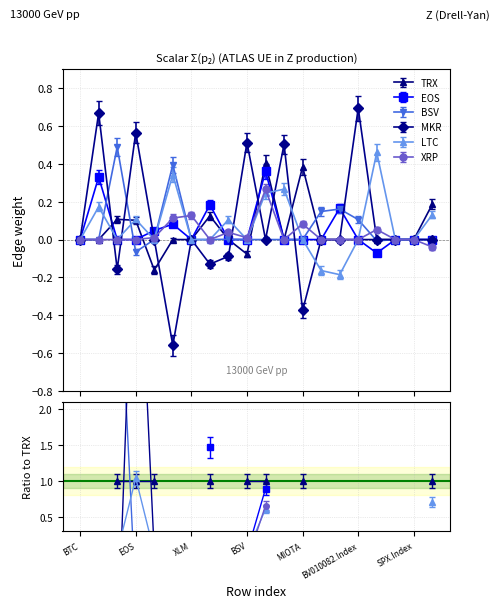

Does the chart have visible grid lines?

Yes